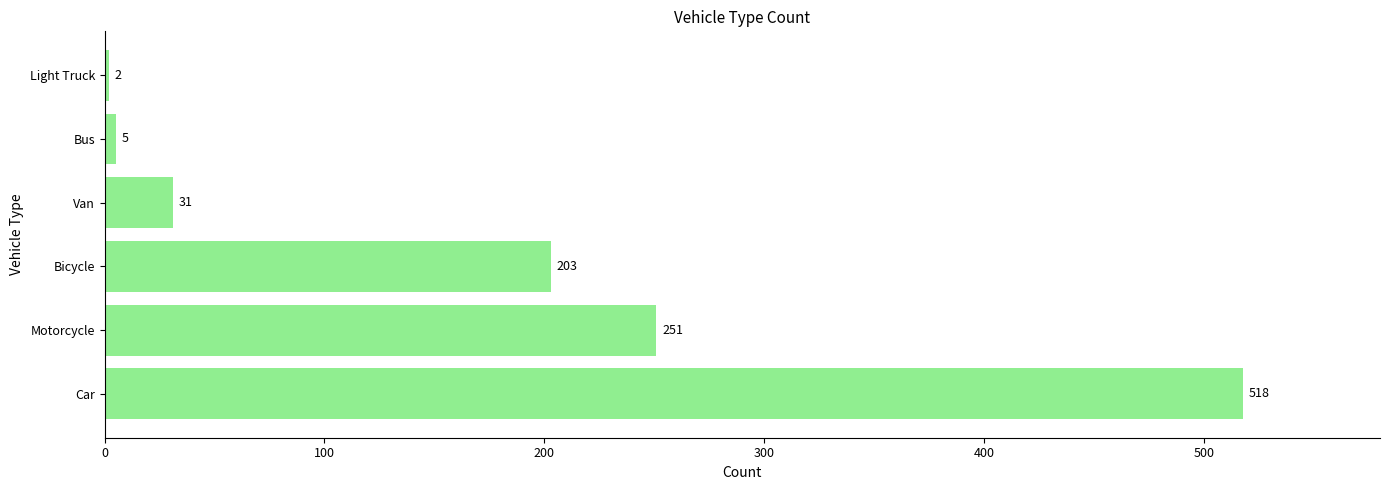

Does the chart contain any negative values?

No